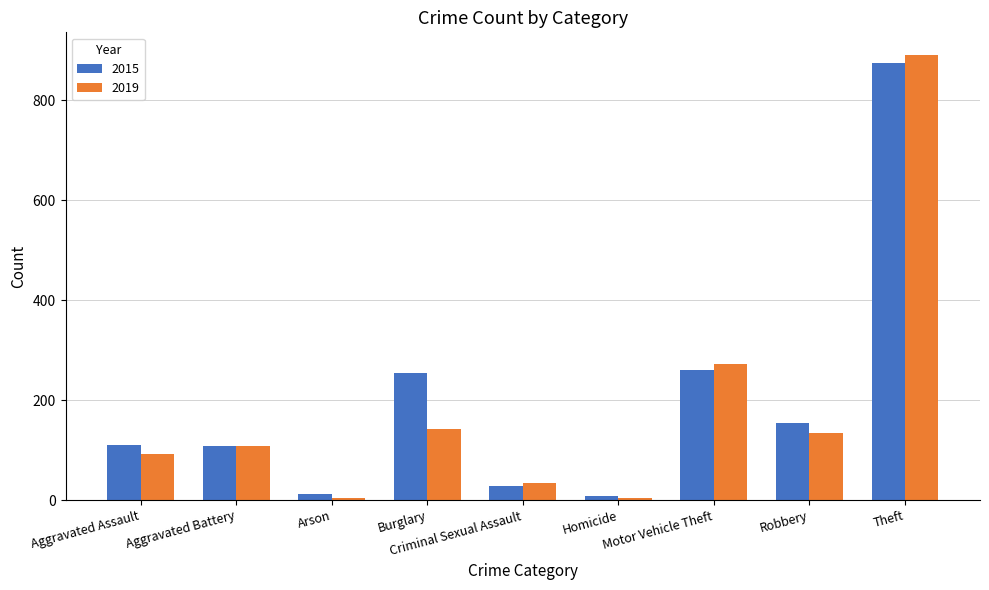

Which series has the widest spread of values?

2019